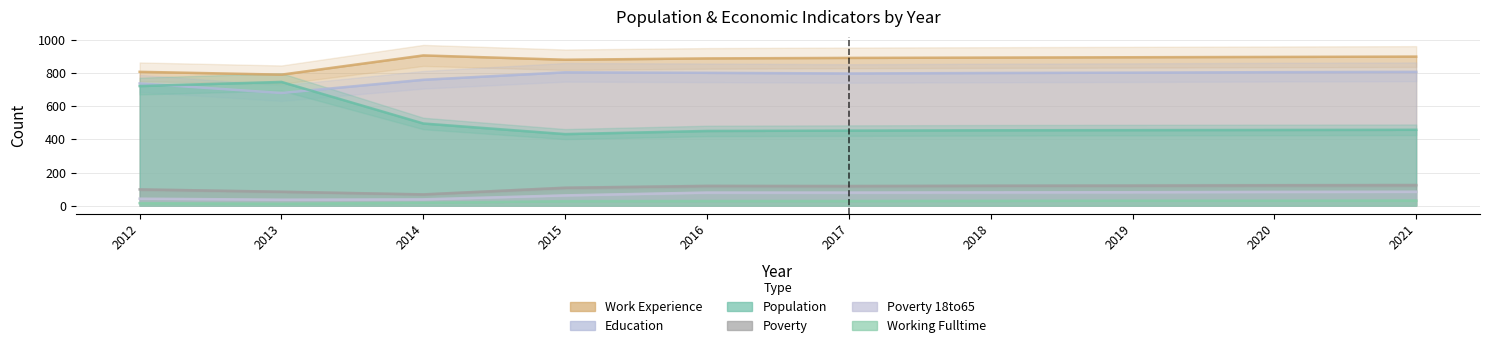

How many lines are shown in the chart?

6